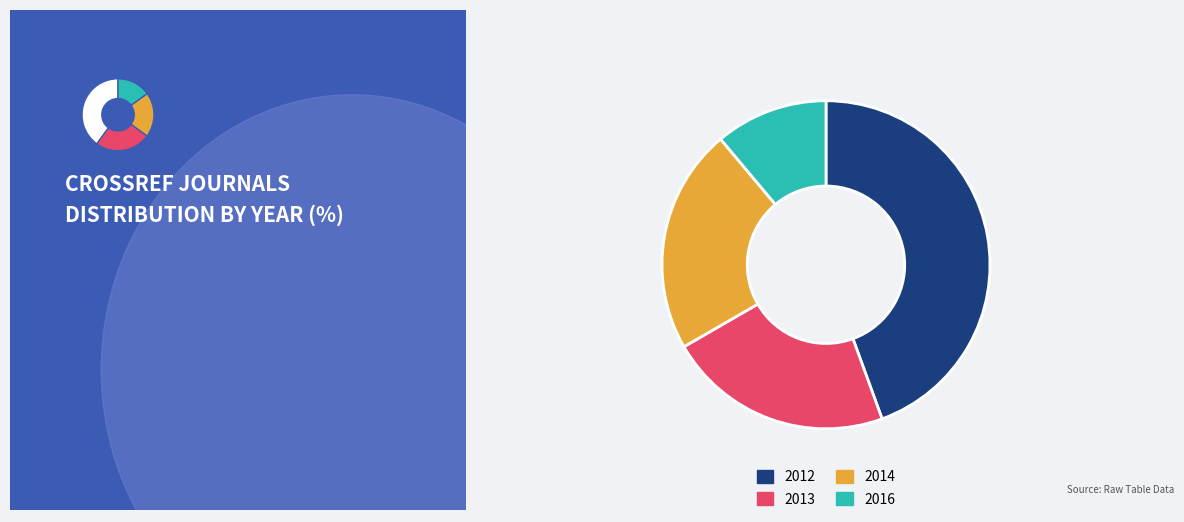

To the nearest percent, what portion does 2014 represent?

22%